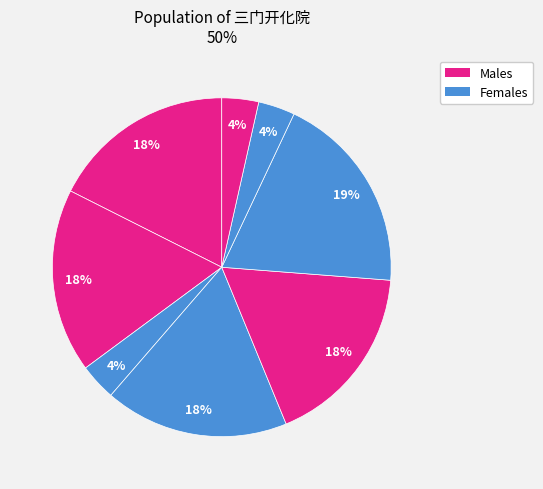

Count the number of slices in the pie.

8